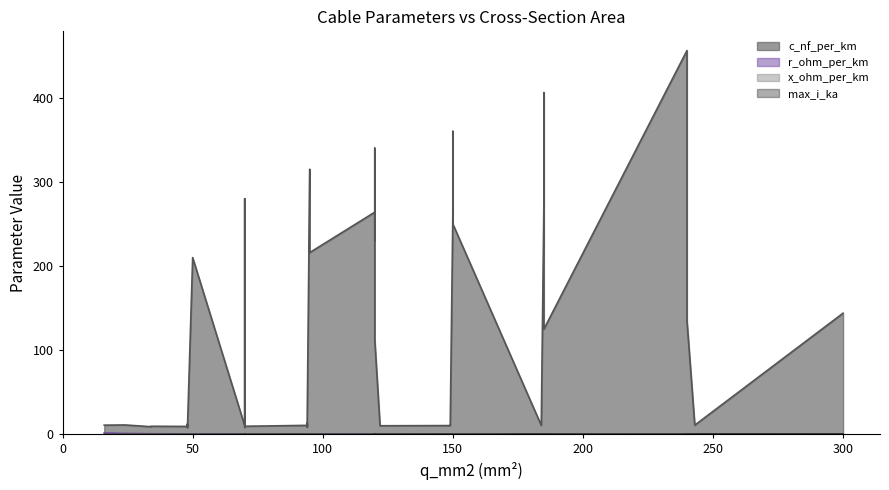

True or false: c_nf_per_km and x_ohm_per_km cross at least once.

False